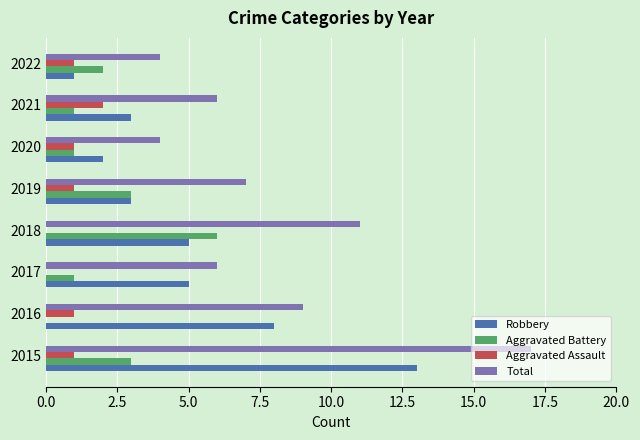

The Aggravated Battery series shows 0 at 2016. True or false?

True